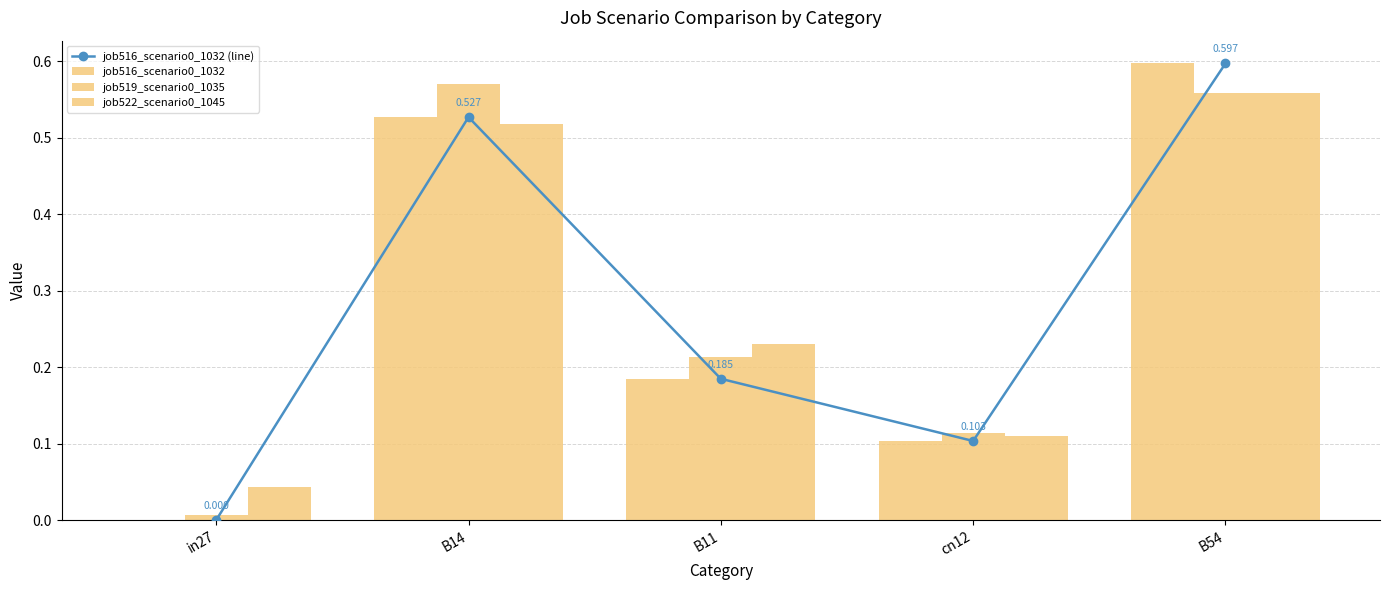

What is the difference between the job522_scenario0_1045 values at in27 and B54?

0.5